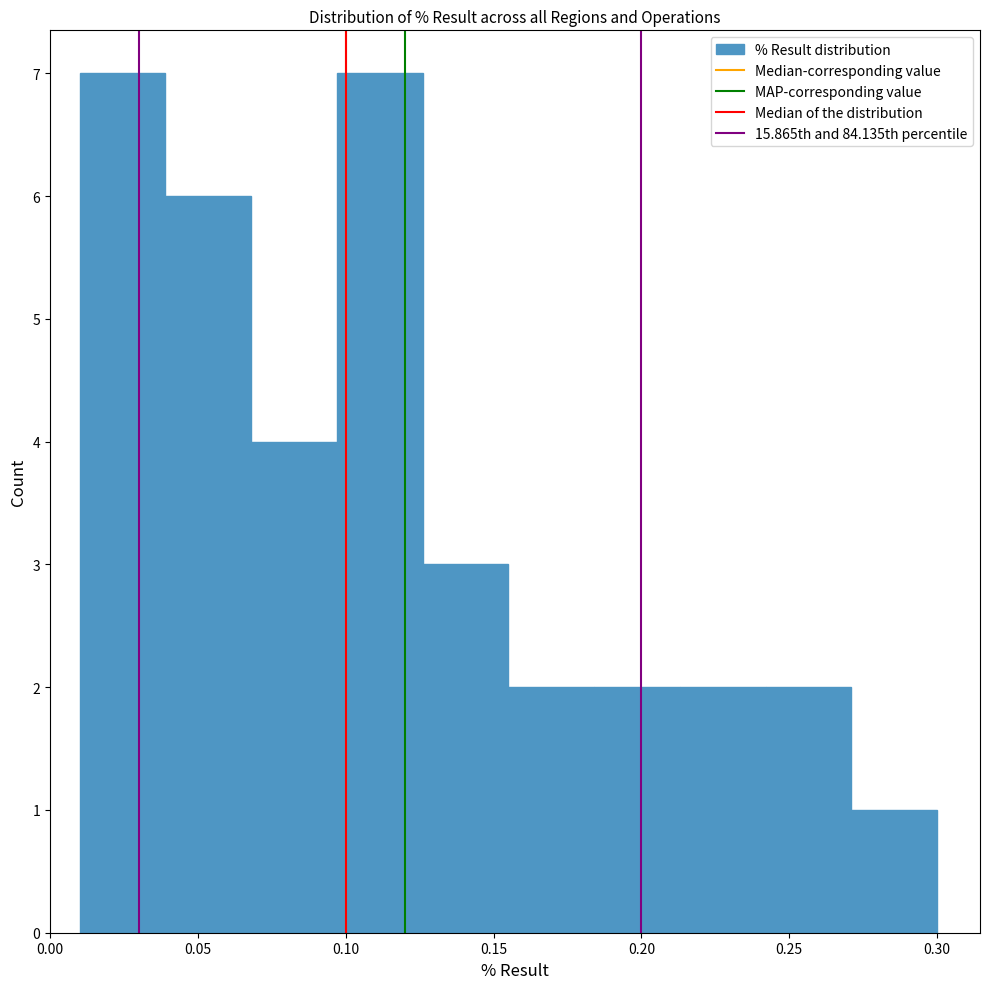

What is the height of the bar covering 0.039 to 0.068 on the x-axis? Neither the bar edges nor the heights are printed on the chart, so give them approximately, as read against the axes.

6